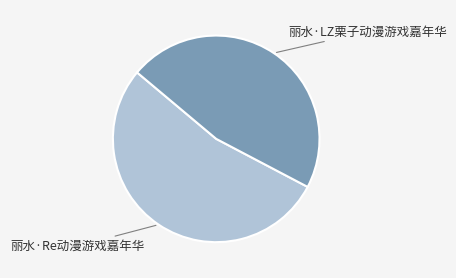

Is there a majority slice in this chart?

Yes